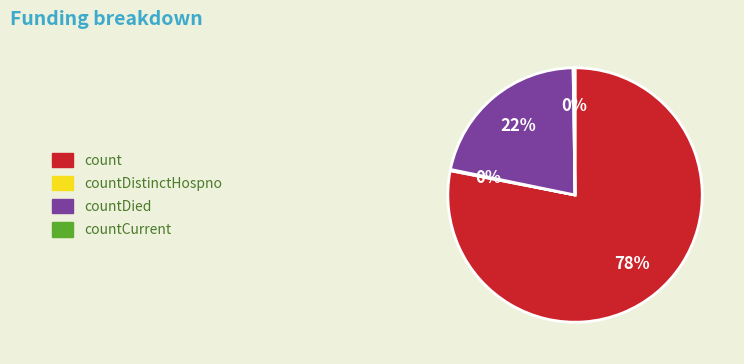

To the nearest percent, what is the difference between the largest and smallest slice percentages?

78%